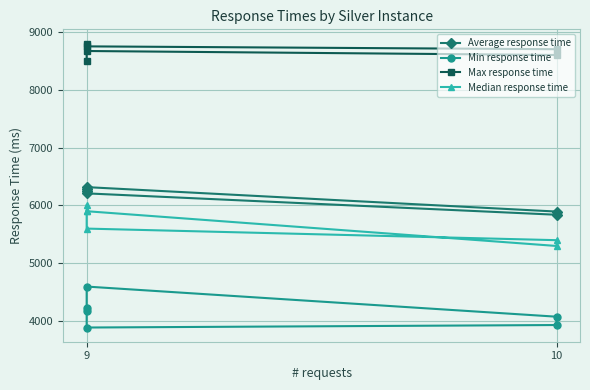

True or false: Median response time and Max response time intersect in this chart.

False